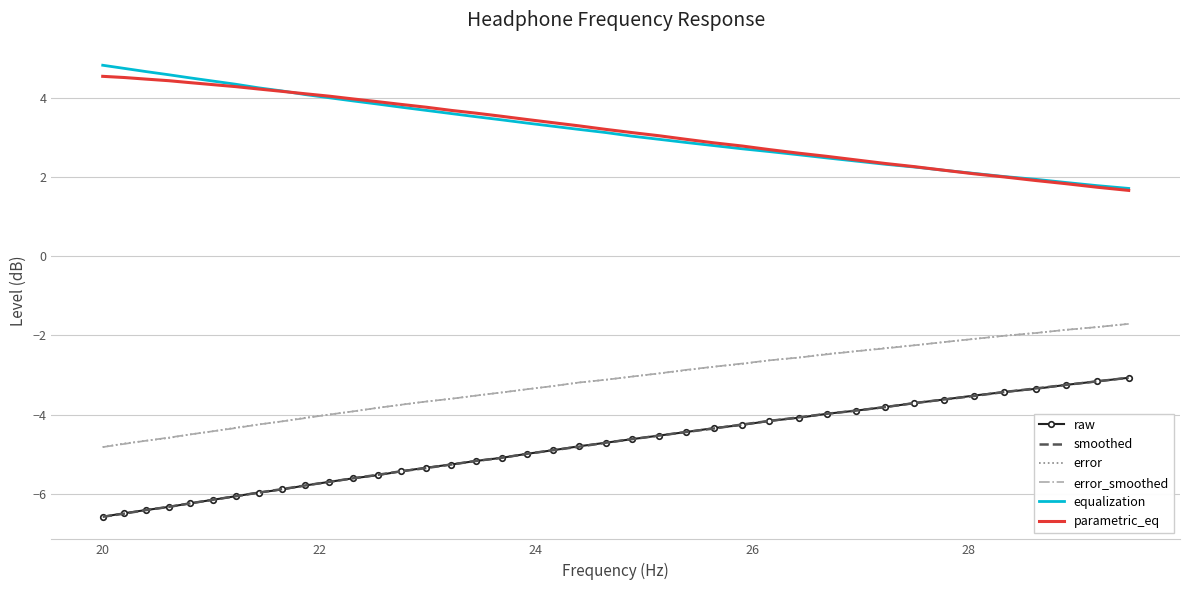

What is the smallest value displayed?

-6.6